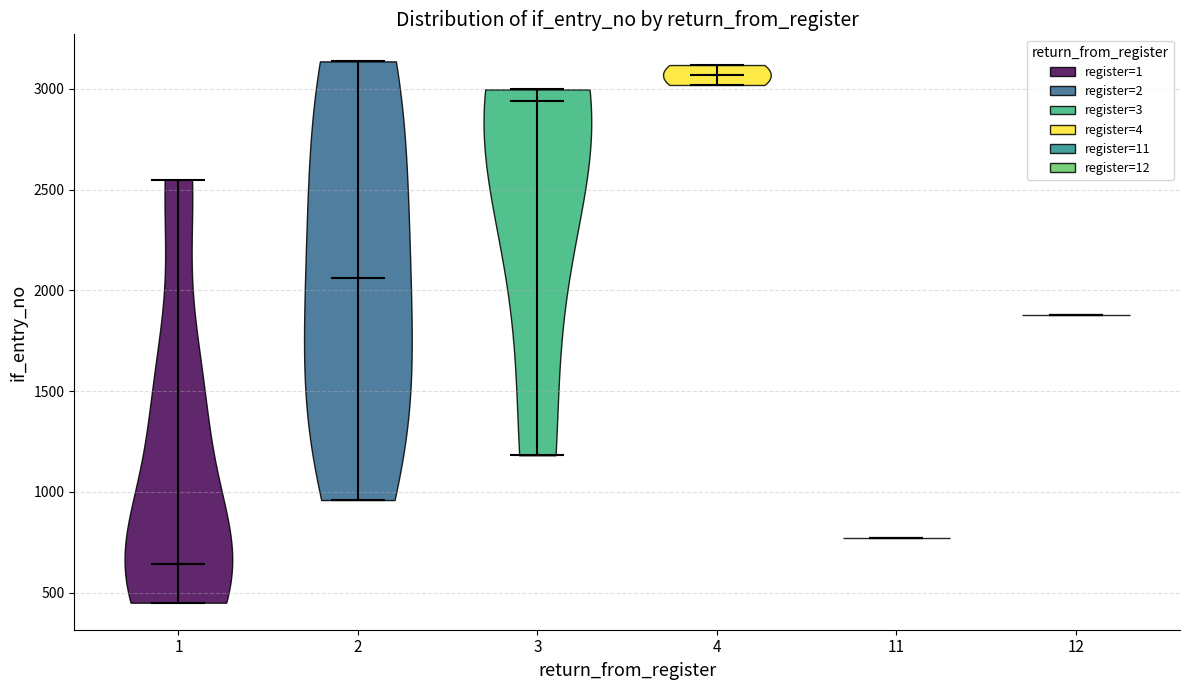

Which violin has the highest median line?

4